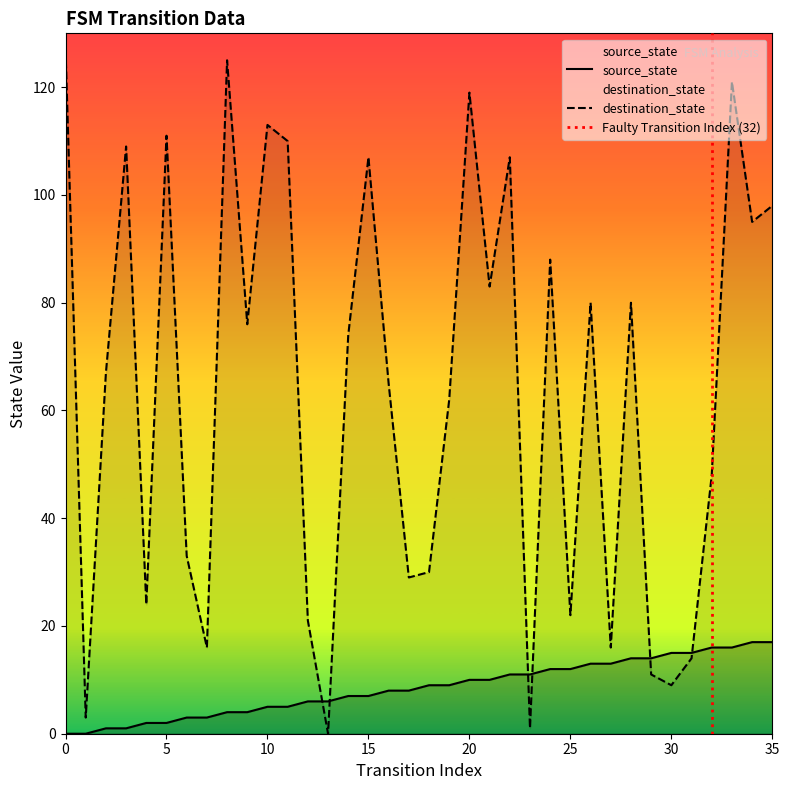

What is the average value of the destination_state series?

64